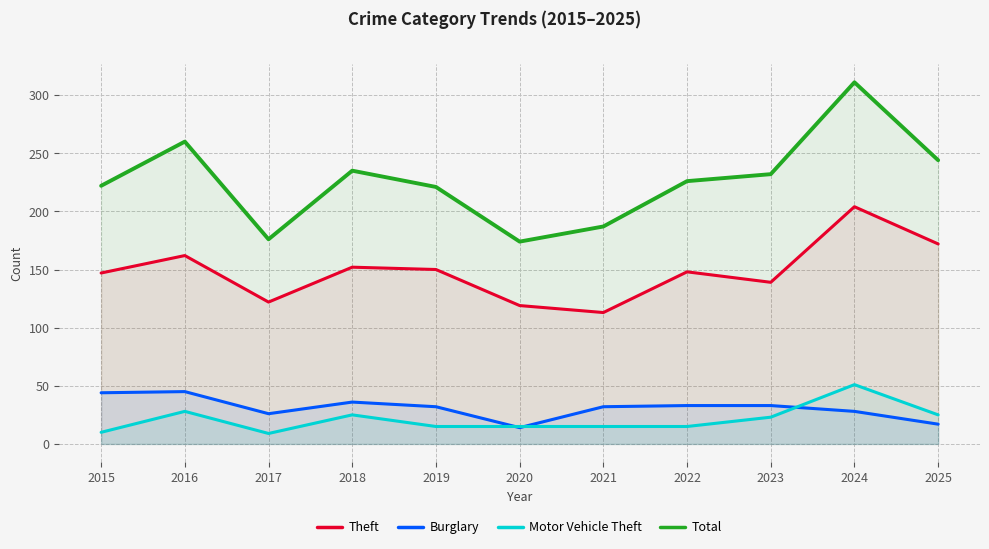

The Burglary series shows 32 at 2019. True or false?

True